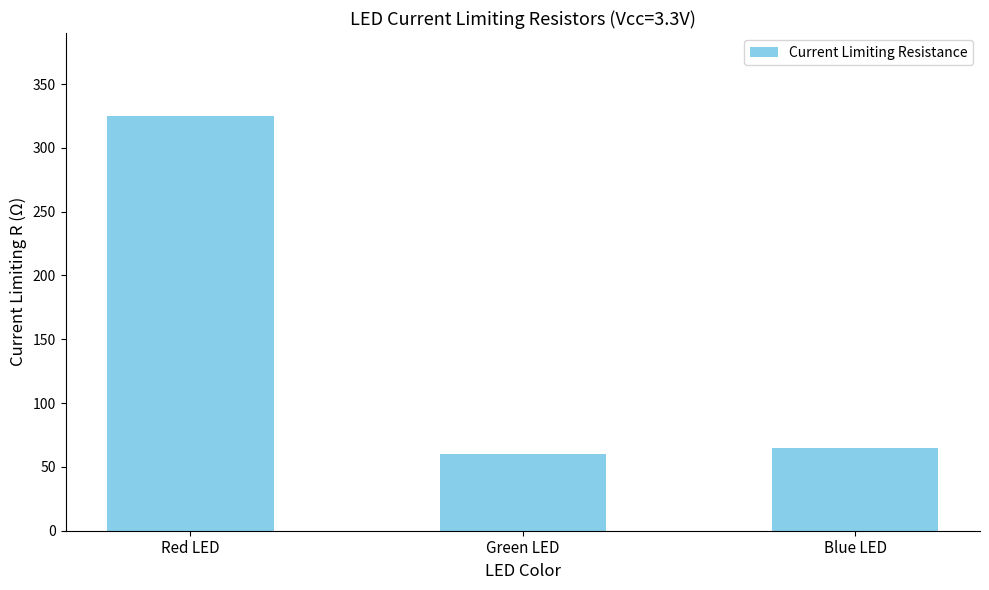

What is the smallest value displayed?

60